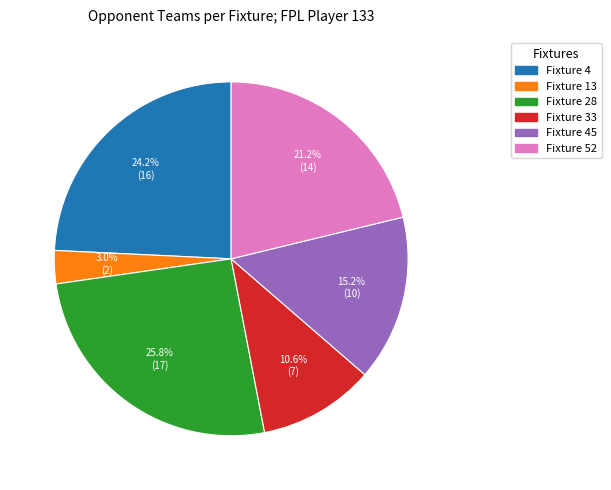

Does any single category account for the majority?

No